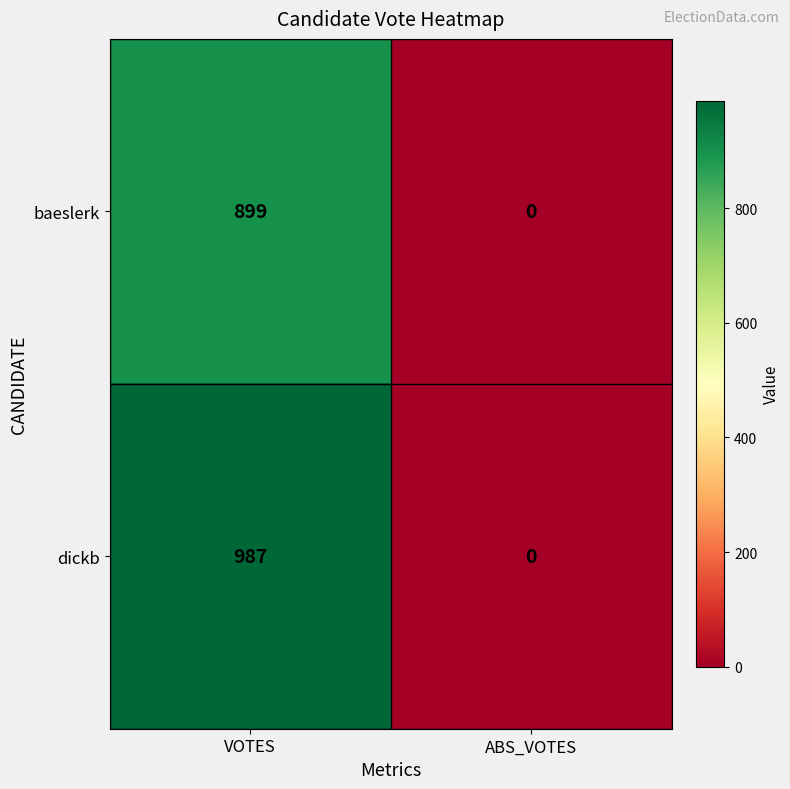

Count the number of data series in this chart.

2